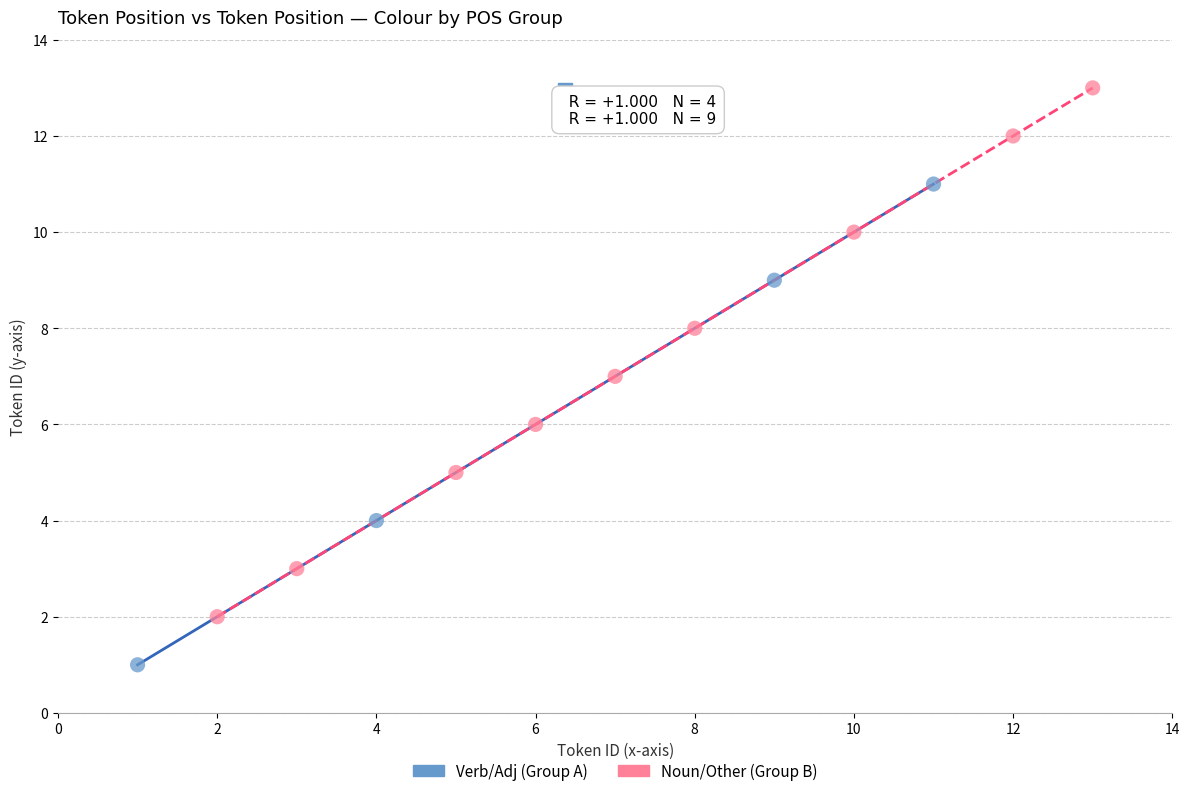

Which series contains the lowest Y value?

Verb/Adj (Group A)